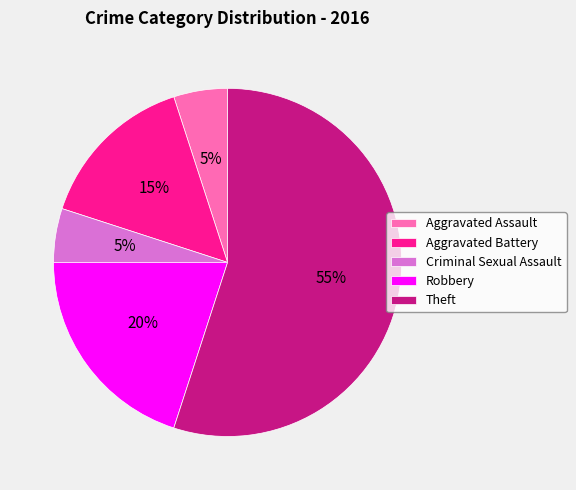

To the nearest percent, what portion does Aggravated Battery represent?

15%